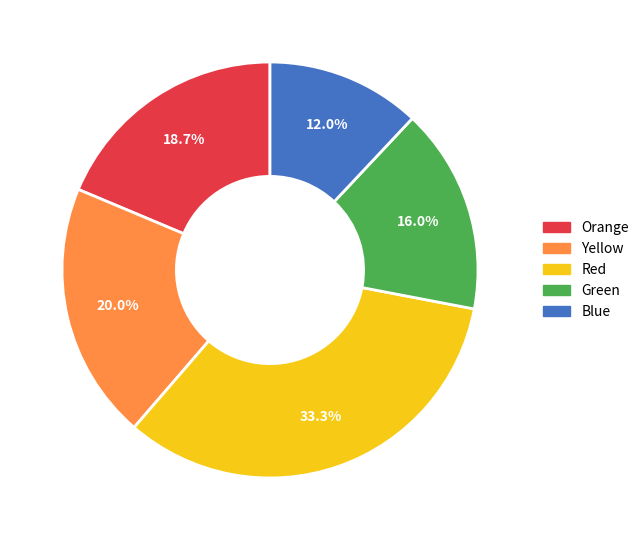

Does any single category account for the majority?

No